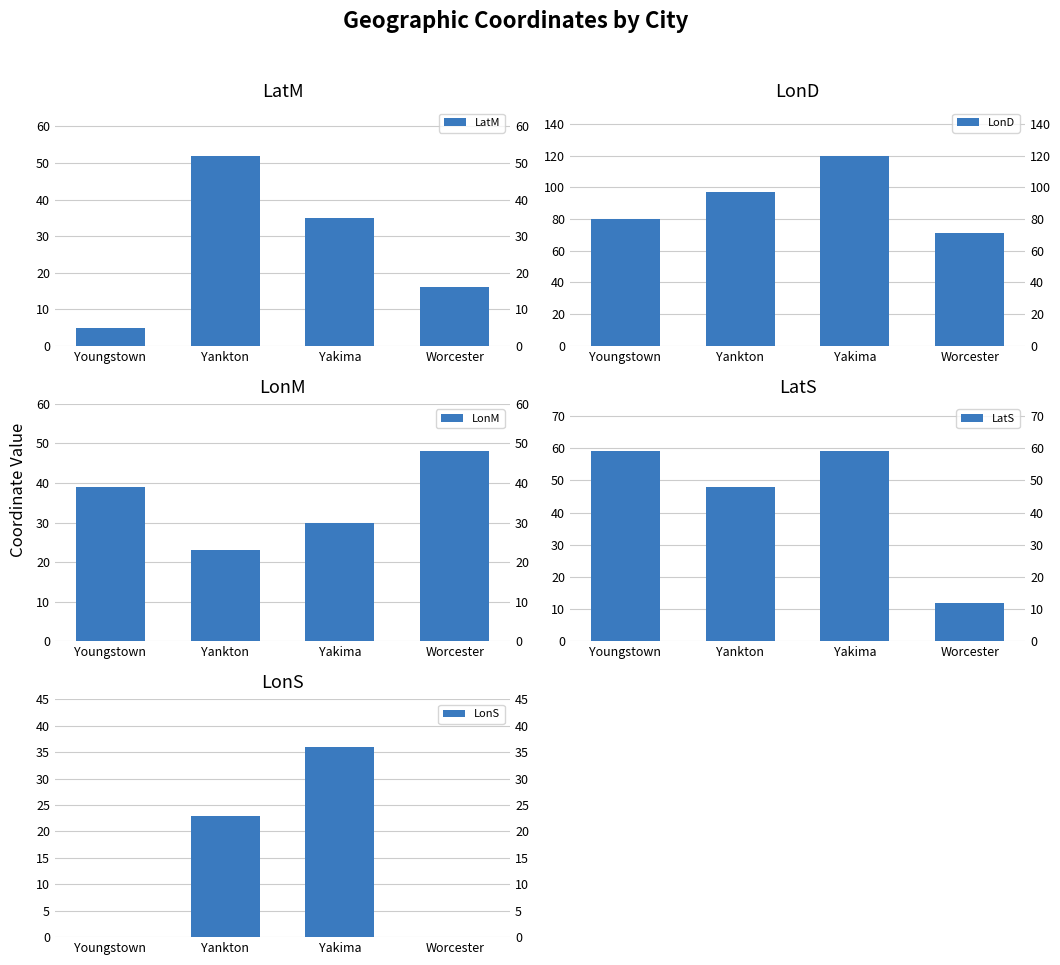

At which label is LatS closest to 35?

Yankton